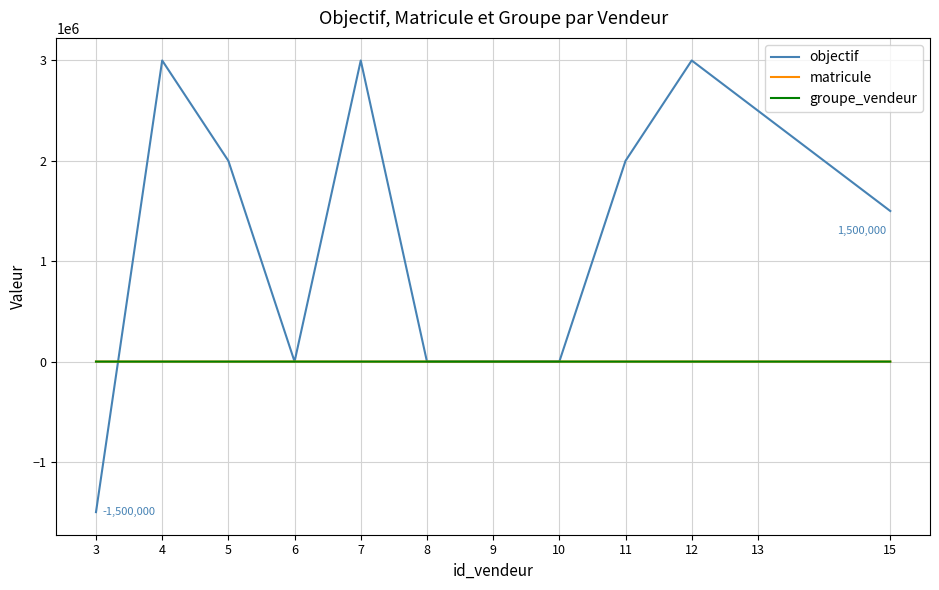

What is the spread (max minus min) of values at 13?

2499989